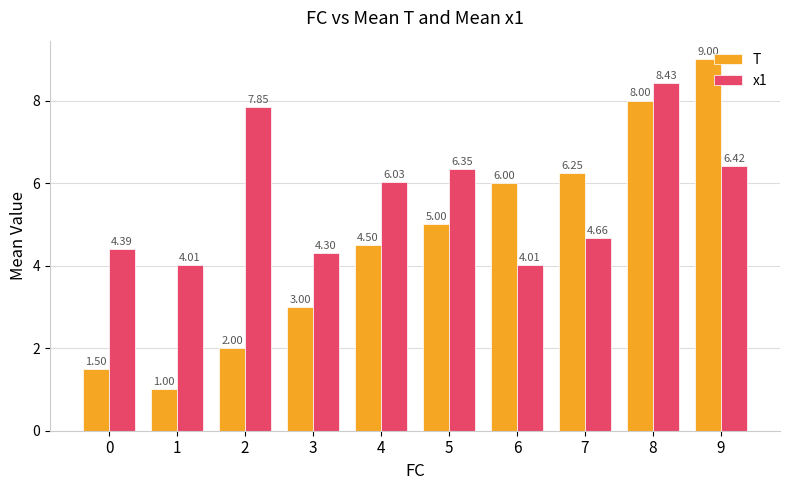

The value of x1 at 4 is 6.0. True or false?

True